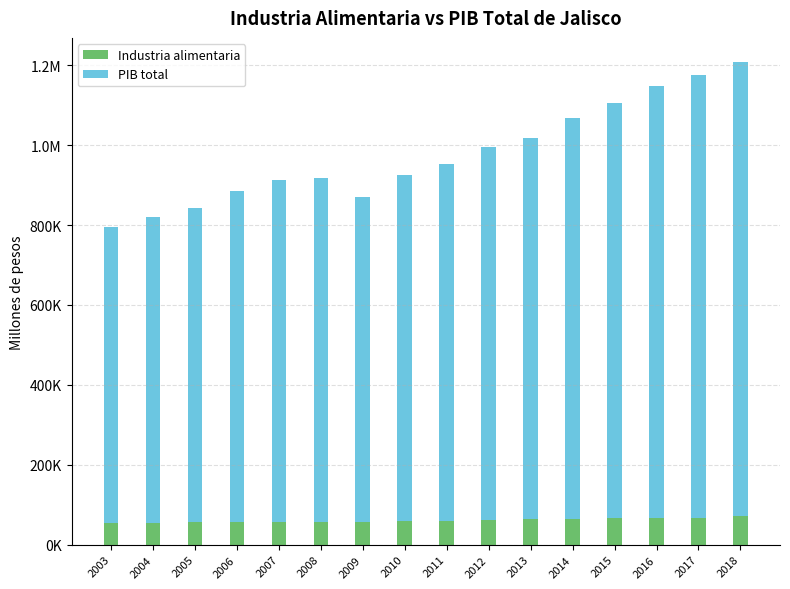

At 2014, list the series in order from largest to smallest.

PIB total, Industria alimentaria